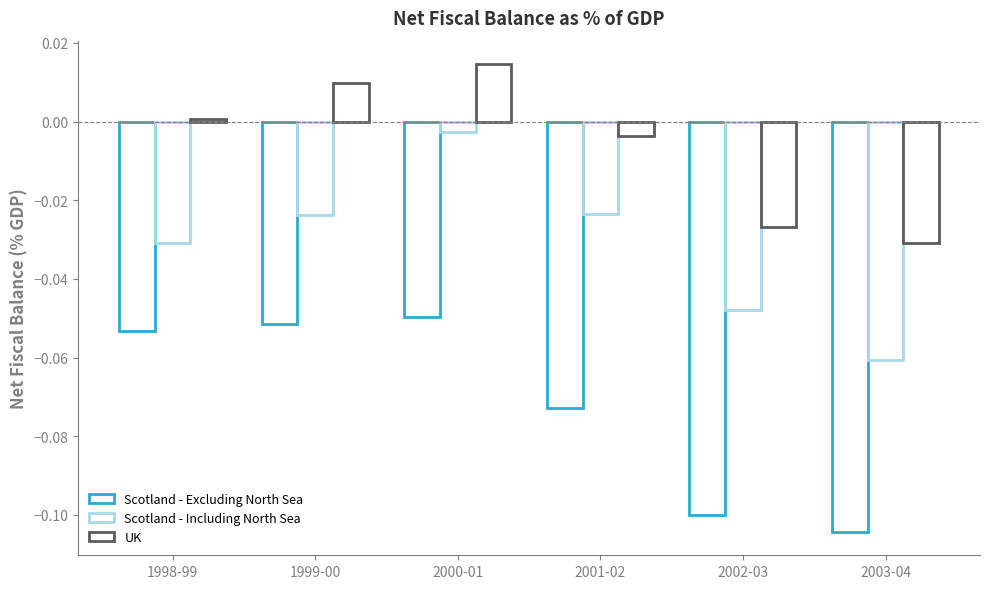

At how many categories does at least one series exceed 0?

3